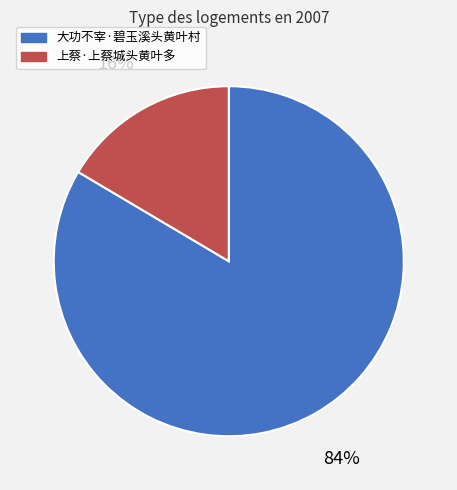

Rank the categories by value from highest to lowest.

大功不宰·碧玉溪头黄叶村, 上蔡·上蔡城头黄叶多